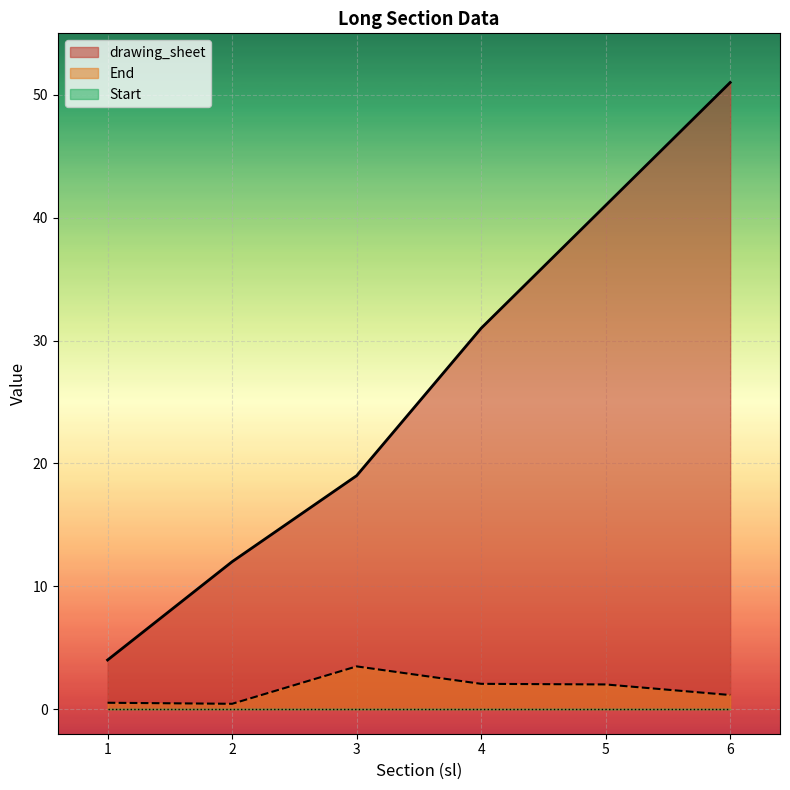

What is the average value of the drawing_sheet series?

26.3